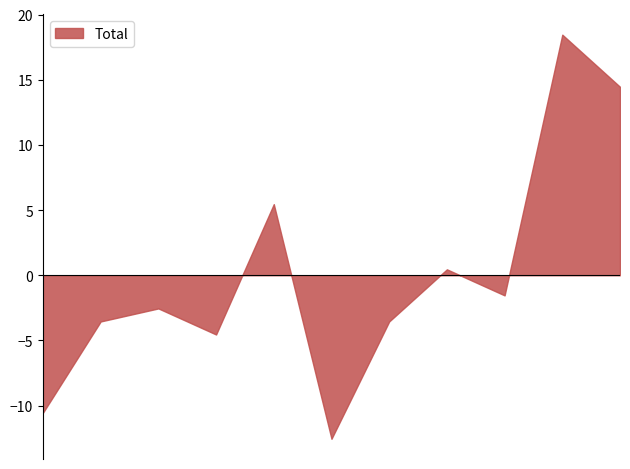

Which series has the largest range (max minus min)?

Total